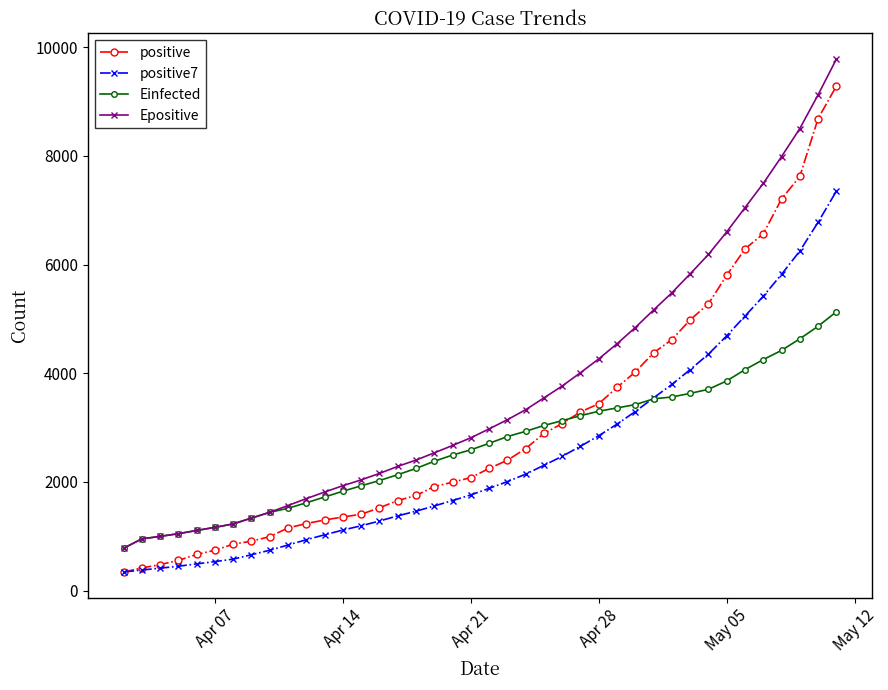

What is the smallest value displayed?

342.0